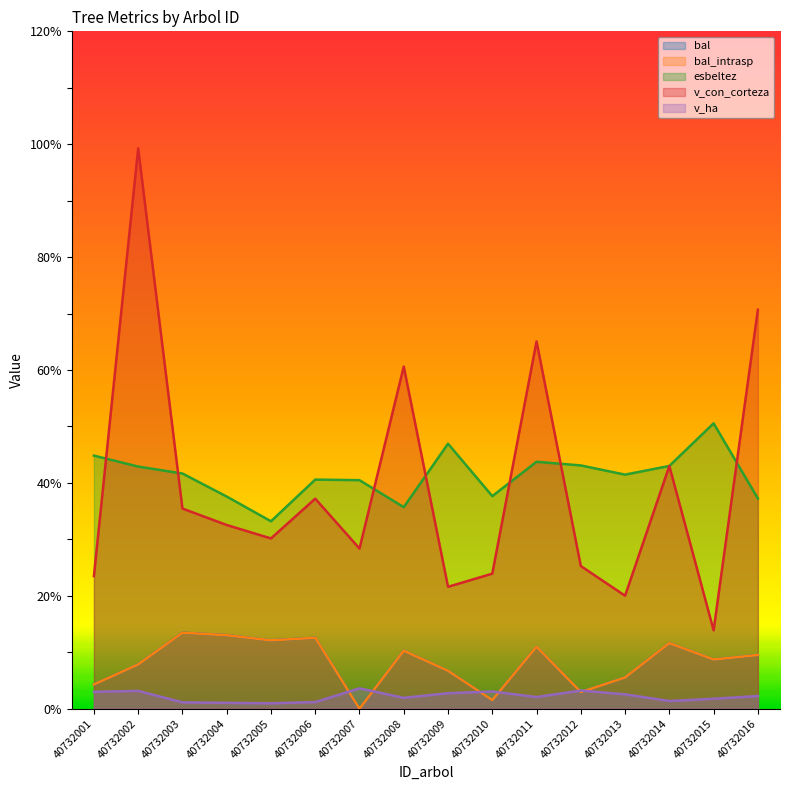

Reading right to left, list all the values displayed in this chart.

bal: 9.5	8.7	11.6	5.5	3.0	11.0	1.5	6.7	10.3	0.0	12.6	12.1	13.0	13.5	7.8	4.3
bal_intrasp: 9.5	8.7	11.6	5.5	3.0	11.0	1.5	6.7	10.3	0.0	12.6	12.1	13.0	13.5	7.8	4.3
esbeltez: 37.2	50.6	43.0	41.5	43.1	43.8	37.7	47.0	35.7	40.5	40.6	33.2	37.6	41.7	42.9	44.8
v_con_corteza: 70.7	13.9	43.0	20.0	25.3	65.1	23.9	21.6	60.6	28.4	37.2	30.2	32.5	35.5	99.3	23.5
v_ha: 2.2	1.8	1.4	2.5	3.2	2.1	3.0	2.8	1.9	3.6	1.2	1.0	1.0	1.1	3.2	3.0